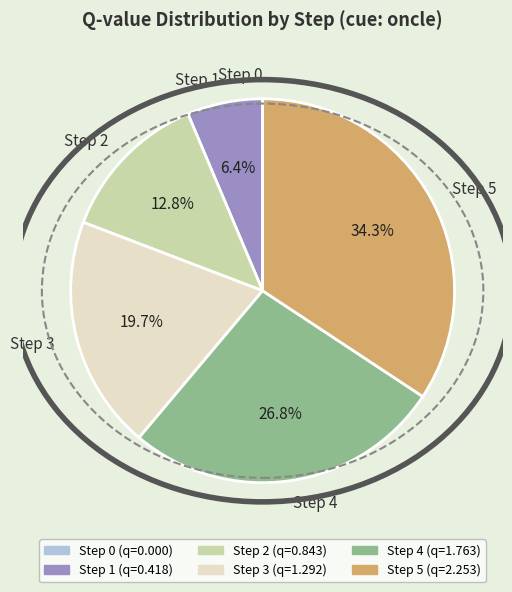

Which has a higher value, Step 1 or Step 3?

Step 3